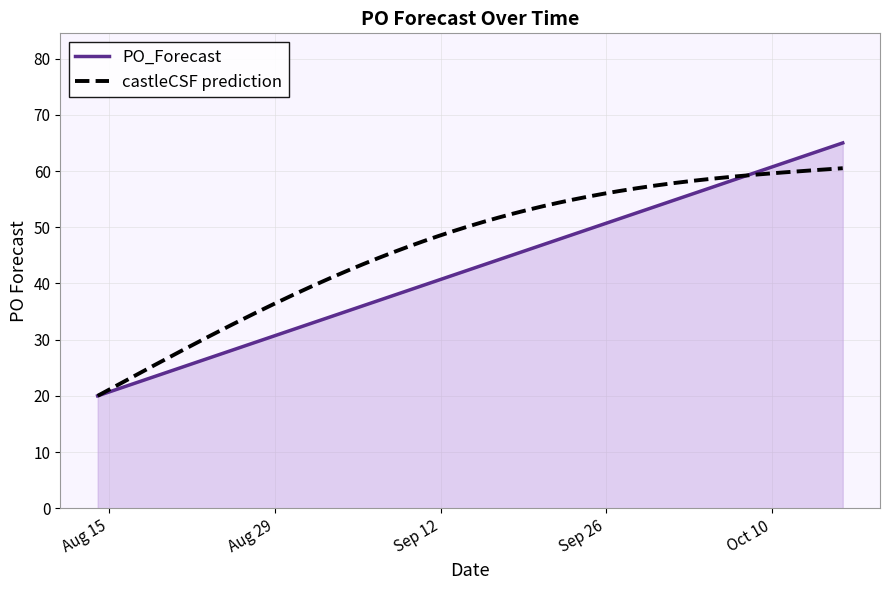

What is the difference between the values at 2023-10-02 and 2023-08-28?

25